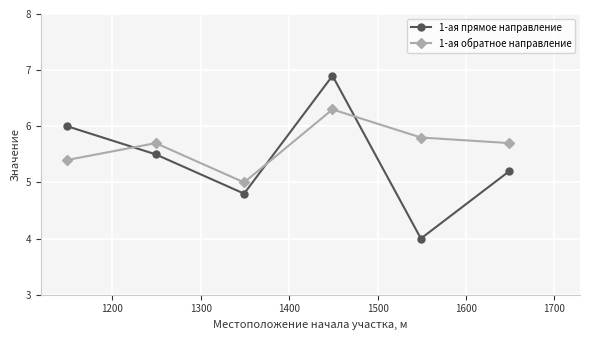

Reading right to left, what are all the values shown in this chart?

1-ая прямое направление: 5.2	4.0	6.9	4.8	5.5	6.0
1-ая обратное направление: 5.7	5.8	6.3	5.0	5.7	5.4